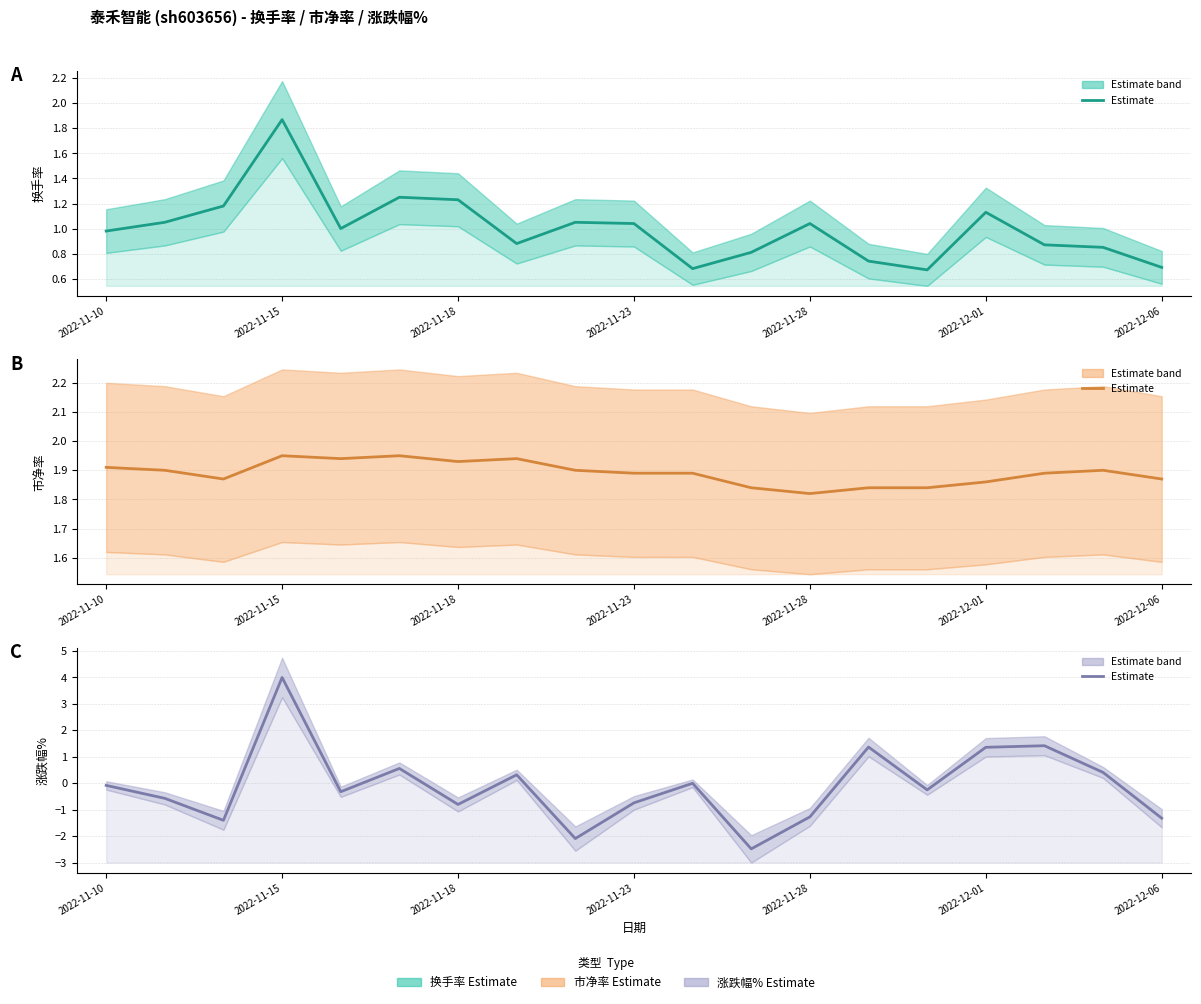

What value does the 换手率 Estimate series have at 13?

0.7